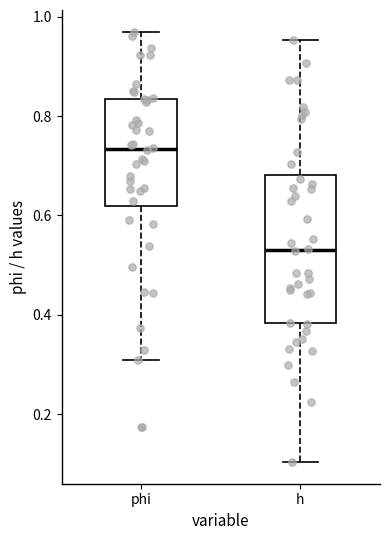

Reading left to right, transcribe this box plot: for each box, give where its median line is, the range the box spans, and where its two whiskers end, as read against the y-axis. The values are not printed on the chart, so give them approximately, as read against the axis.

phi: median 0.74, box 0.62 to 0.84, whiskers 0.30 to 0.98
h: median 0.52, box 0.38 to 0.68, whiskers 0.10 to 0.96